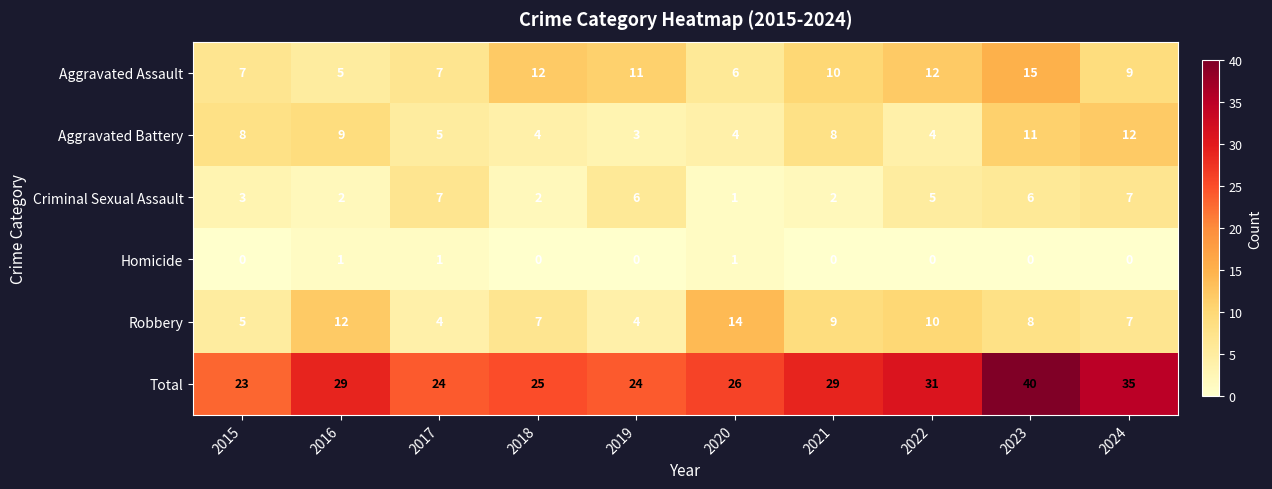

What is the maximum value for Total?

40